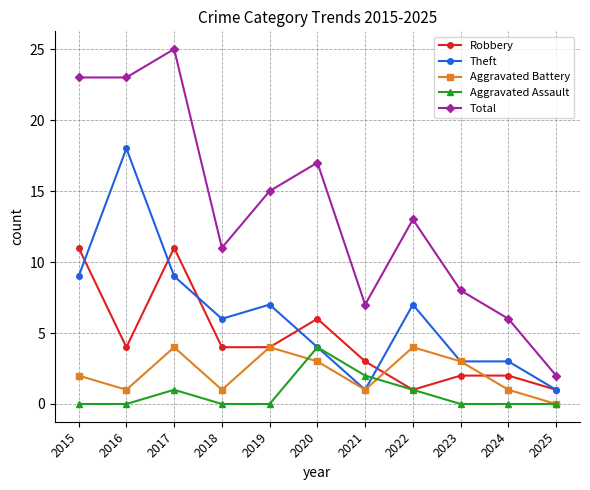

Which label corresponds to the largest value in the chart?

2017